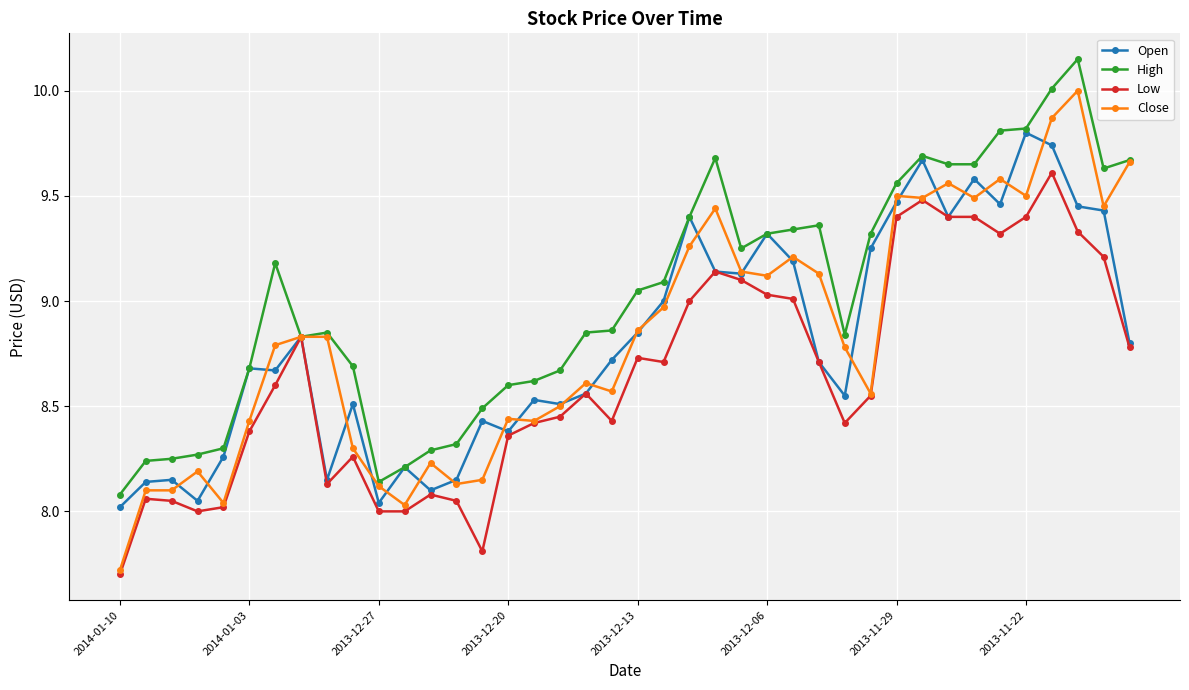

Which series has the largest range (max minus min)?

Close